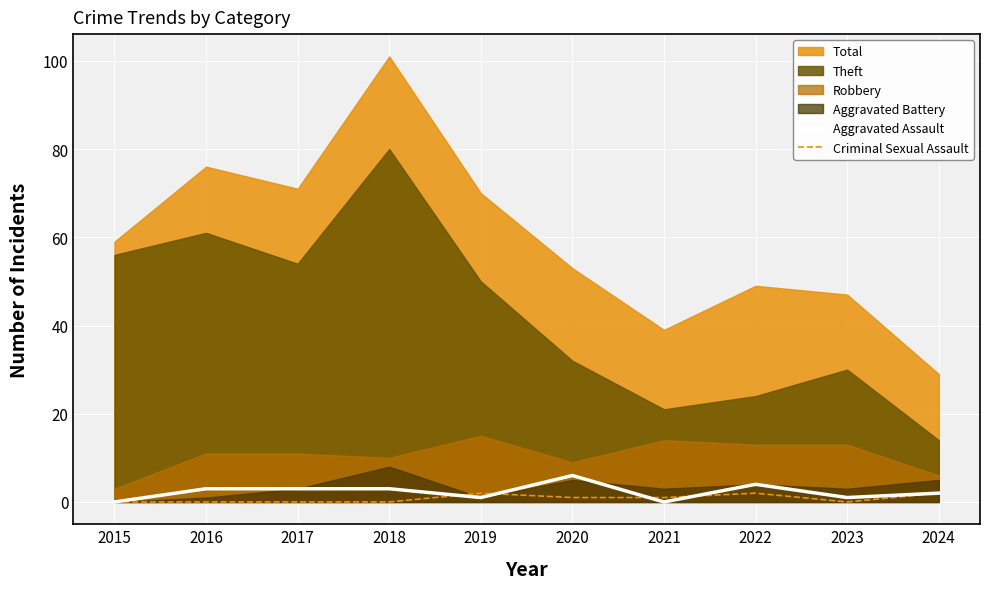

Is it true that Aggravated Assault equals 1 at 2019?

True